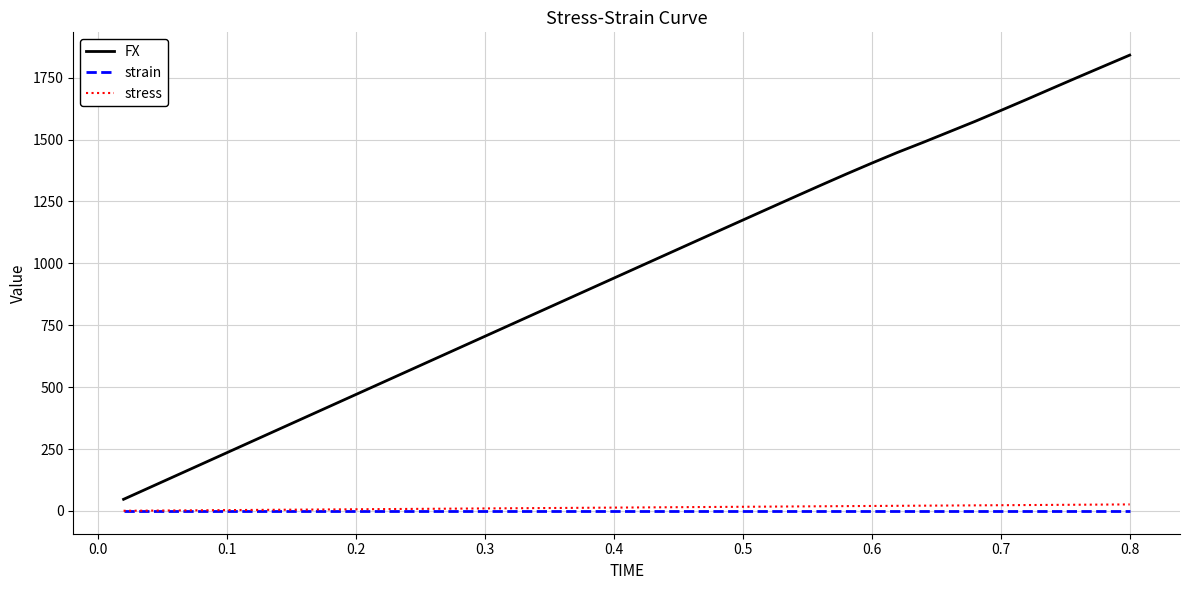

Which series has the largest total across all categories?

FX